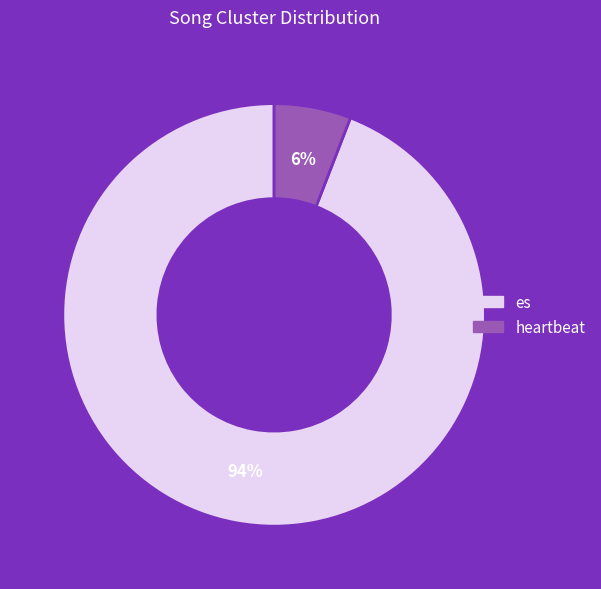

Does any single category account for the majority?

Yes